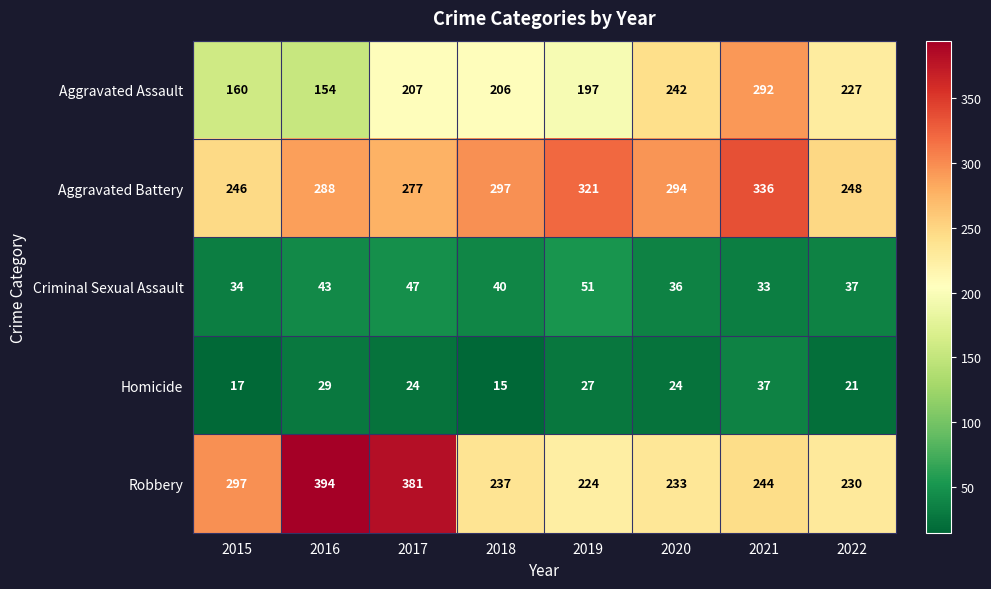

What is the sum of the Aggravated Assault values at 2020 and 2022?

469